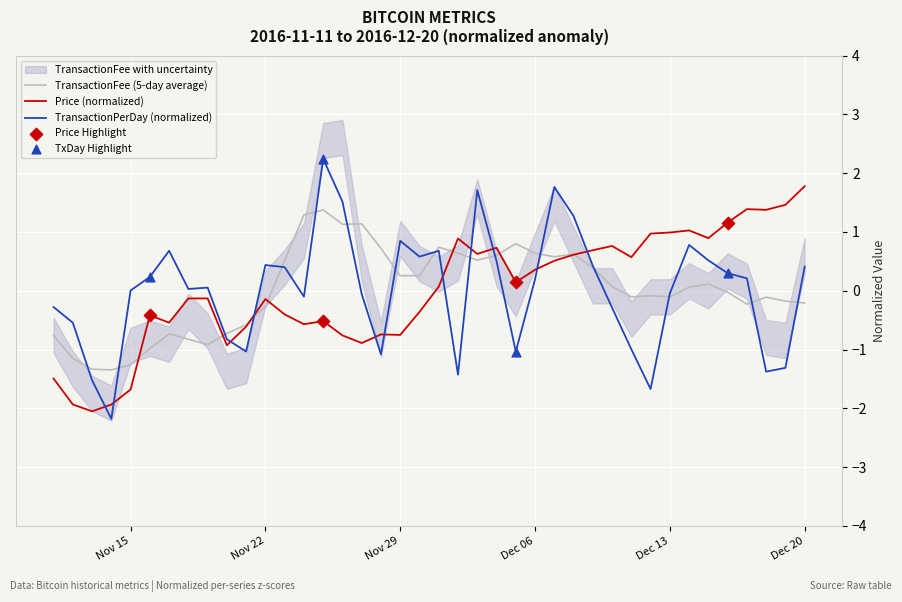

At how many categories does at least one series exceed 0?

31